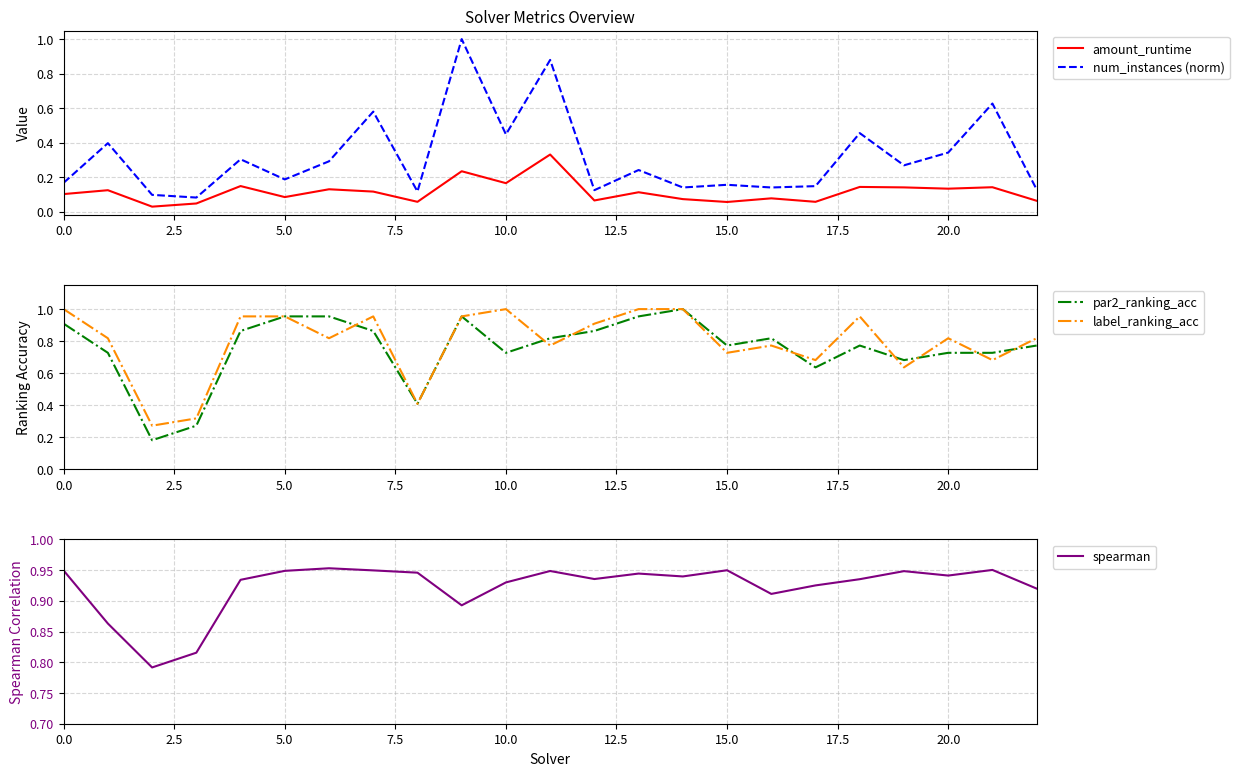

Which series has the largest total across all categories?

spearman